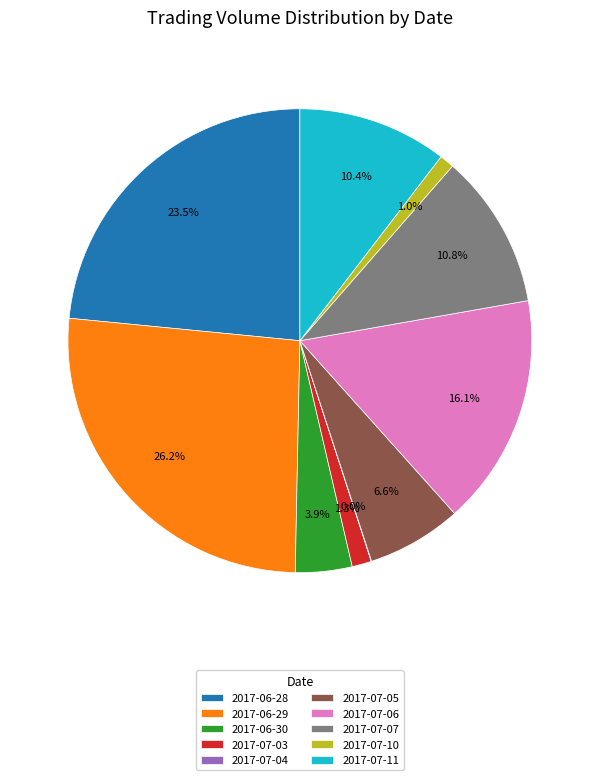

Combined, what portion of the pie is 2017-06-30 and 2017-07-07?

14.7%